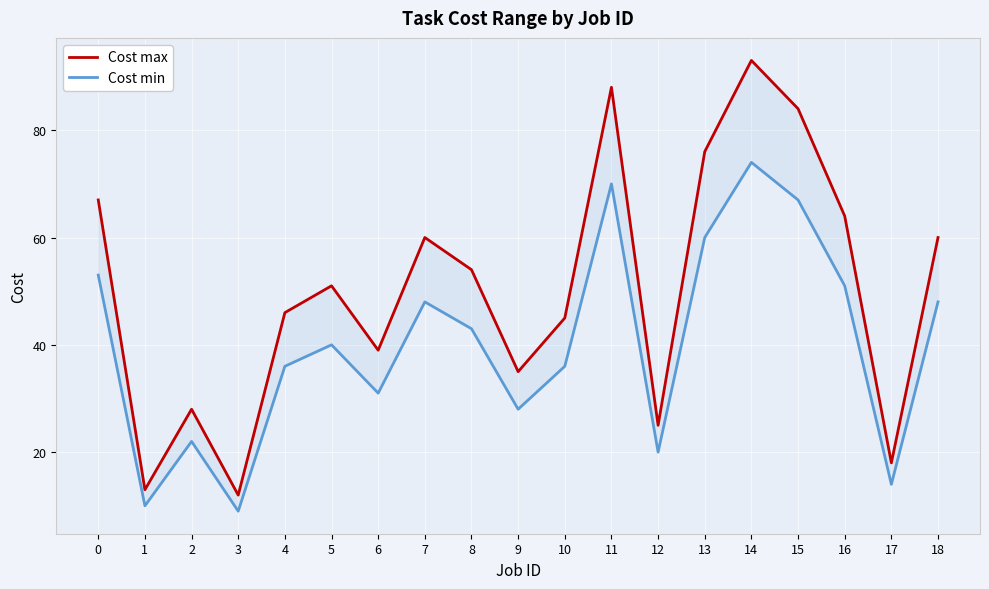

Reading left to right, transcribe all the data shown in this chart.

Cost max: 0=67	1=13	2=28	3=12	4=46	5=51	6=39	7=60	8=54	9=35	10=45	11=88	12=25	13=76	14=93	15=84	16=64	17=18	18=60
Cost min: 0=53	1=10	2=22	3=9	4=36	5=40	6=31	7=48	8=43	9=28	10=36	11=70	12=20	13=60	14=74	15=67	16=51	17=14	18=48